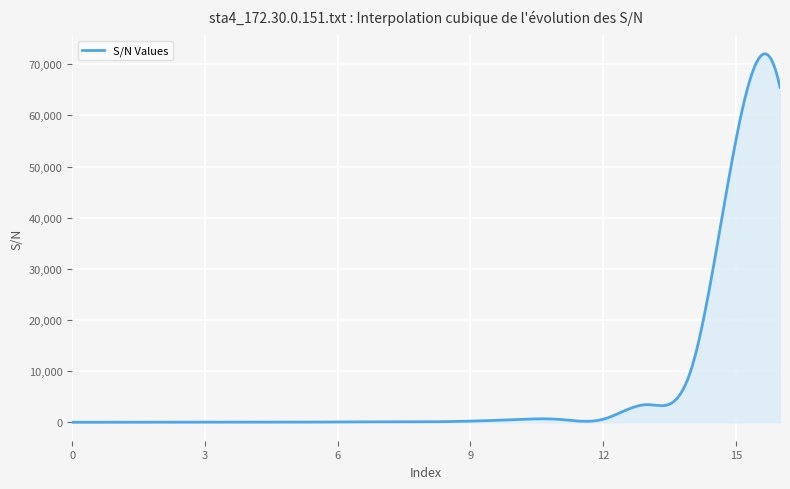

What is the greatest value displayed?

72049.4